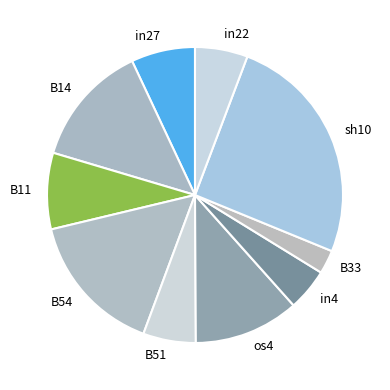

Count the number of slices in the pie.

10